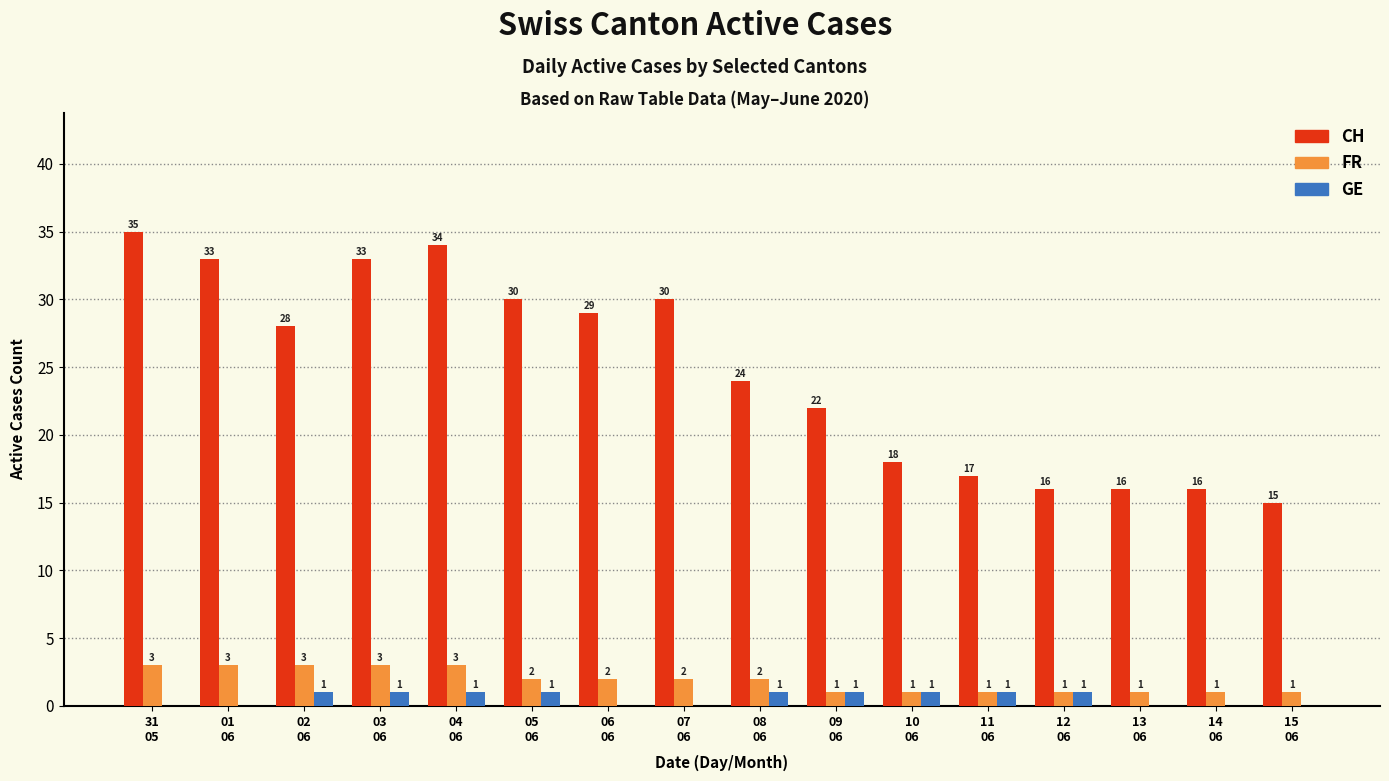

Which series has the largest total across all categories?

CH